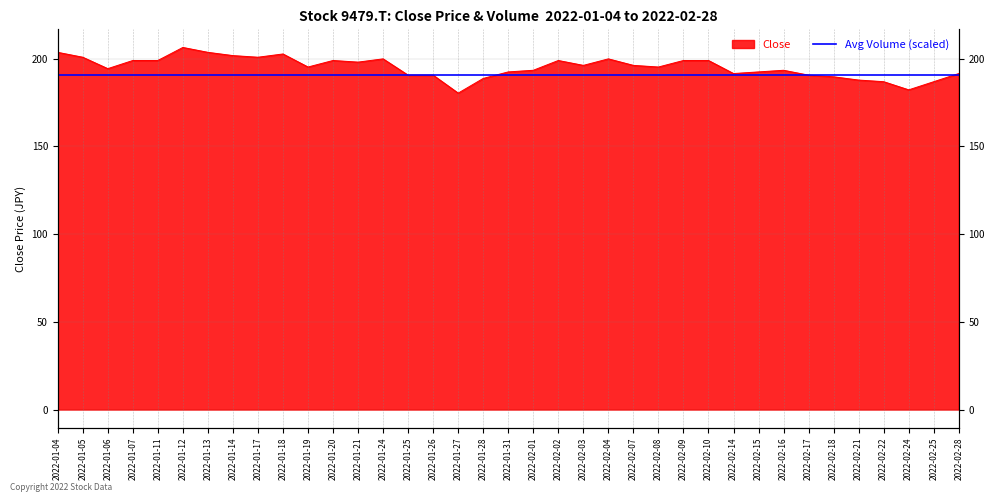

Approximately how many times larger is the value at 2022-01-18 compared to 2022-02-24?

1.1